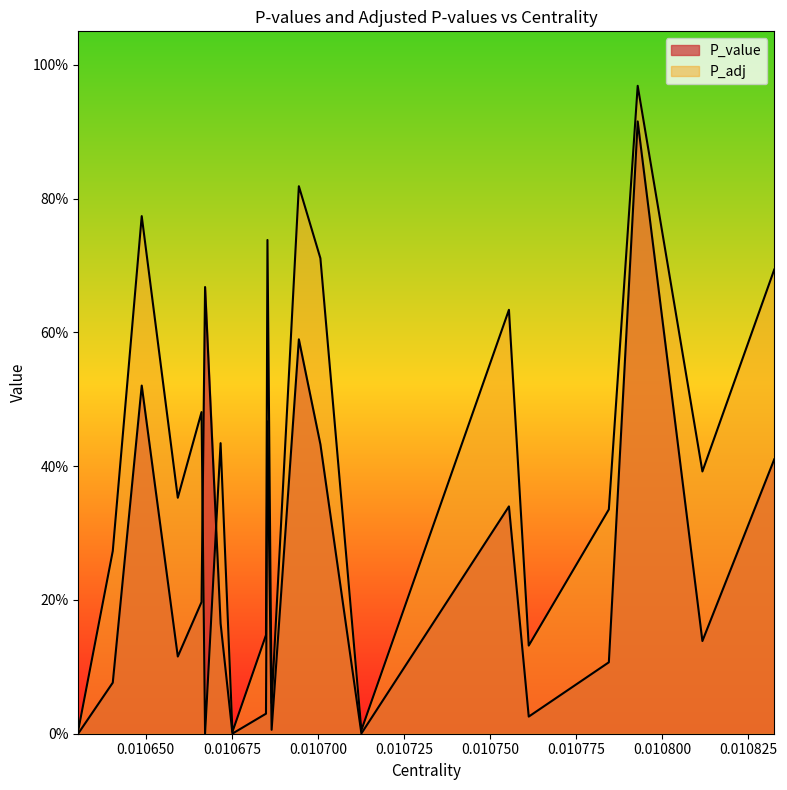

True or false: P_adj and P_value cross at least once.

True